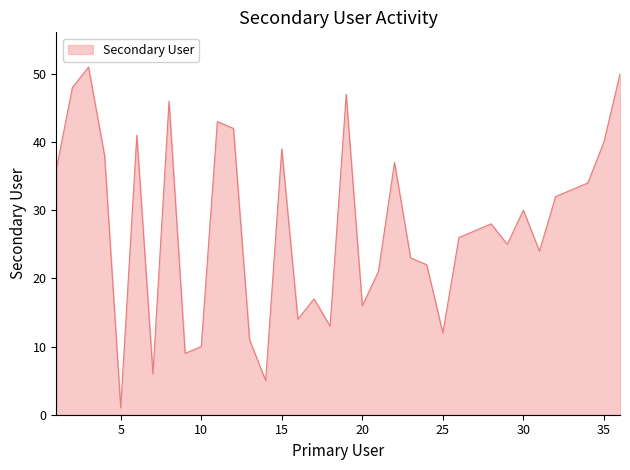

What is the maximum value shown in the chart?

51